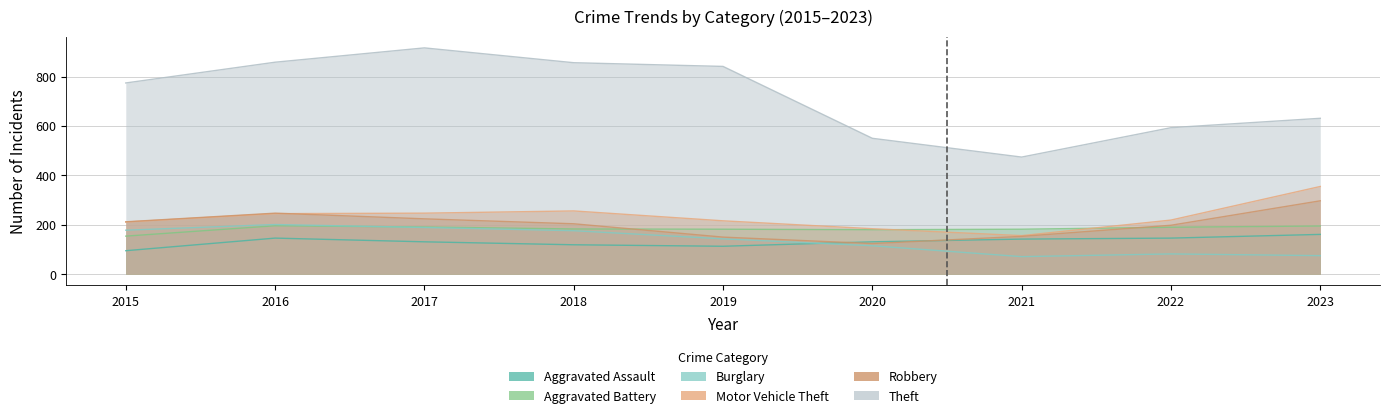

How many interior local valleys does the Aggravated Battery series have?

1